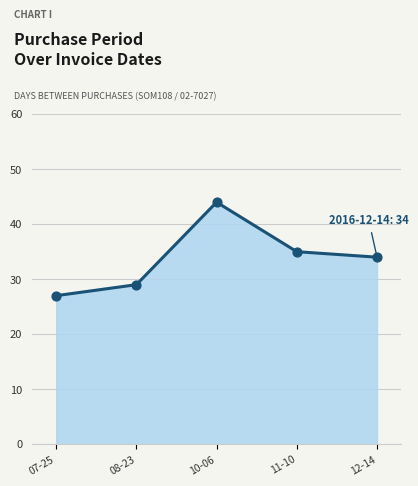

Approximately how many times larger is the value at 07-25 compared to 11-10?

0.8